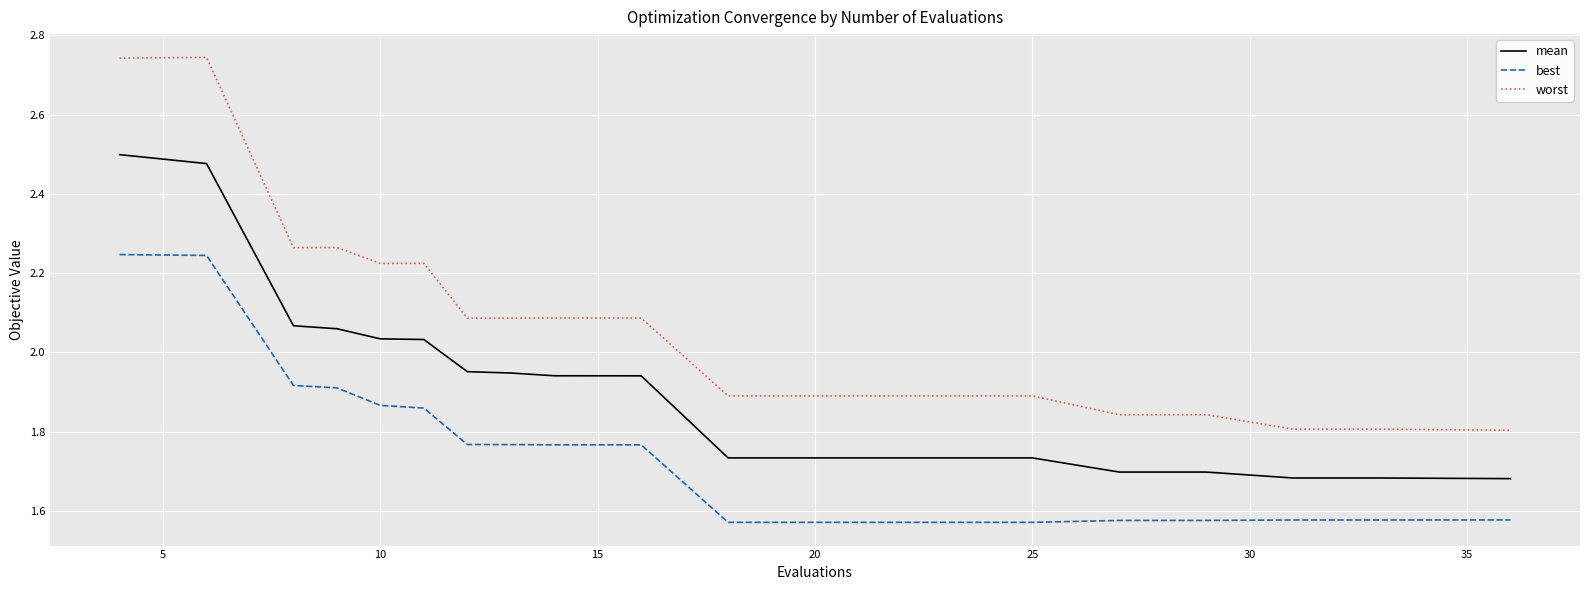

Rank the series by their maximum value, from lowest to highest.

best, mean, worst